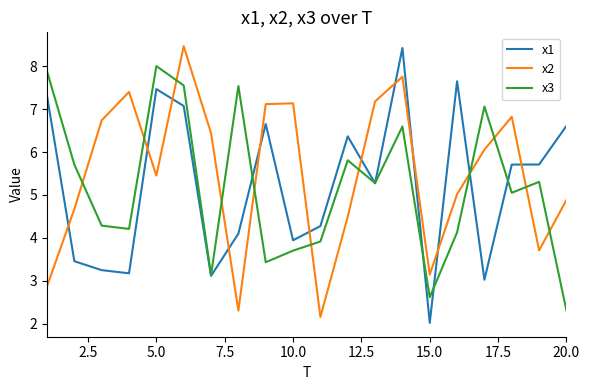

Does the chart display data point markers on the line(s)?

No